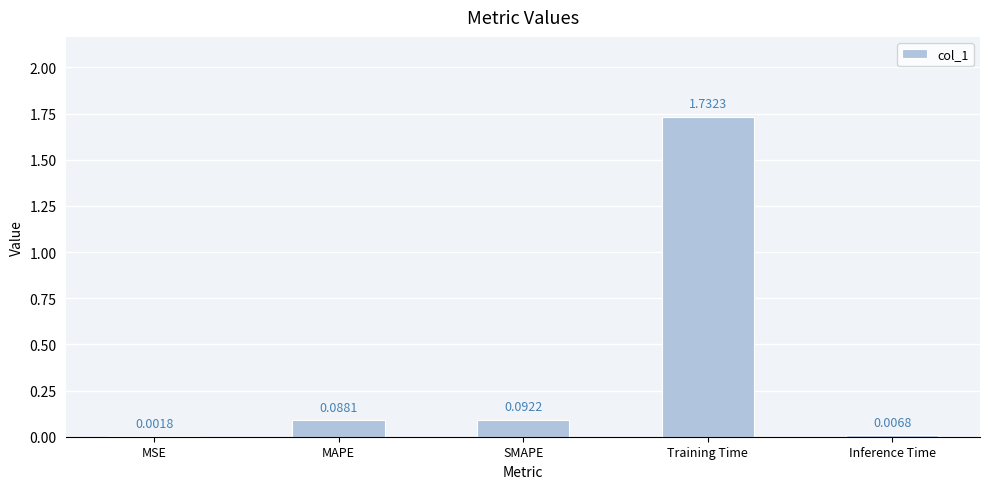

Which label corresponds to the largest value in the chart?

Training Time